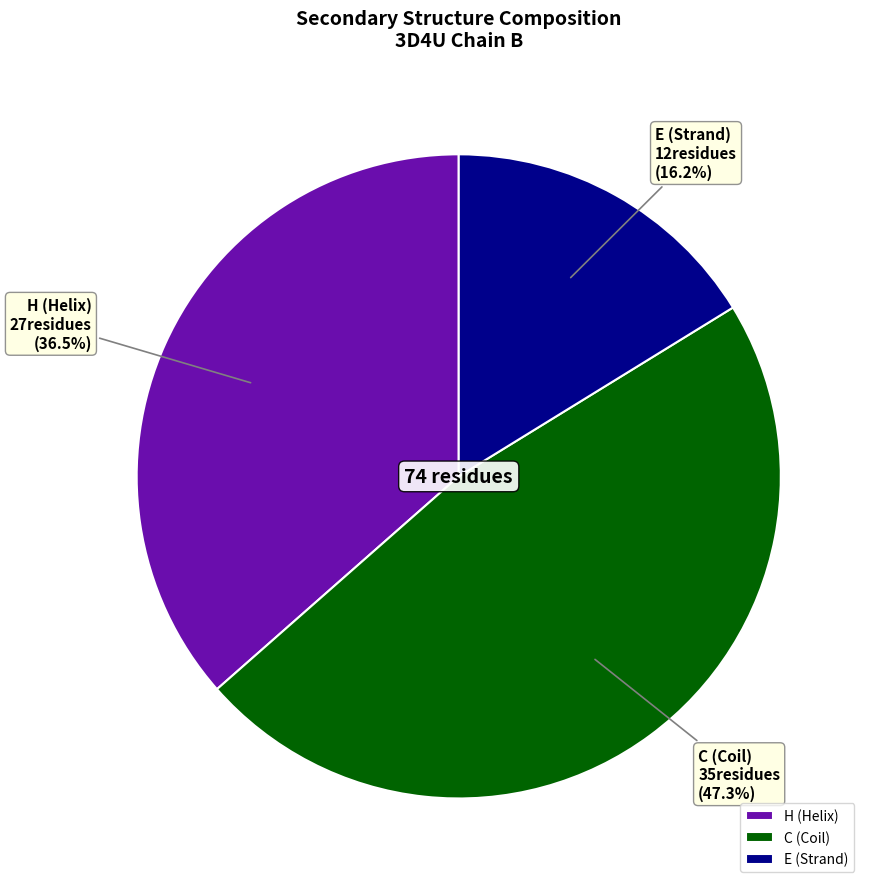

How many segments does this pie chart have?

3